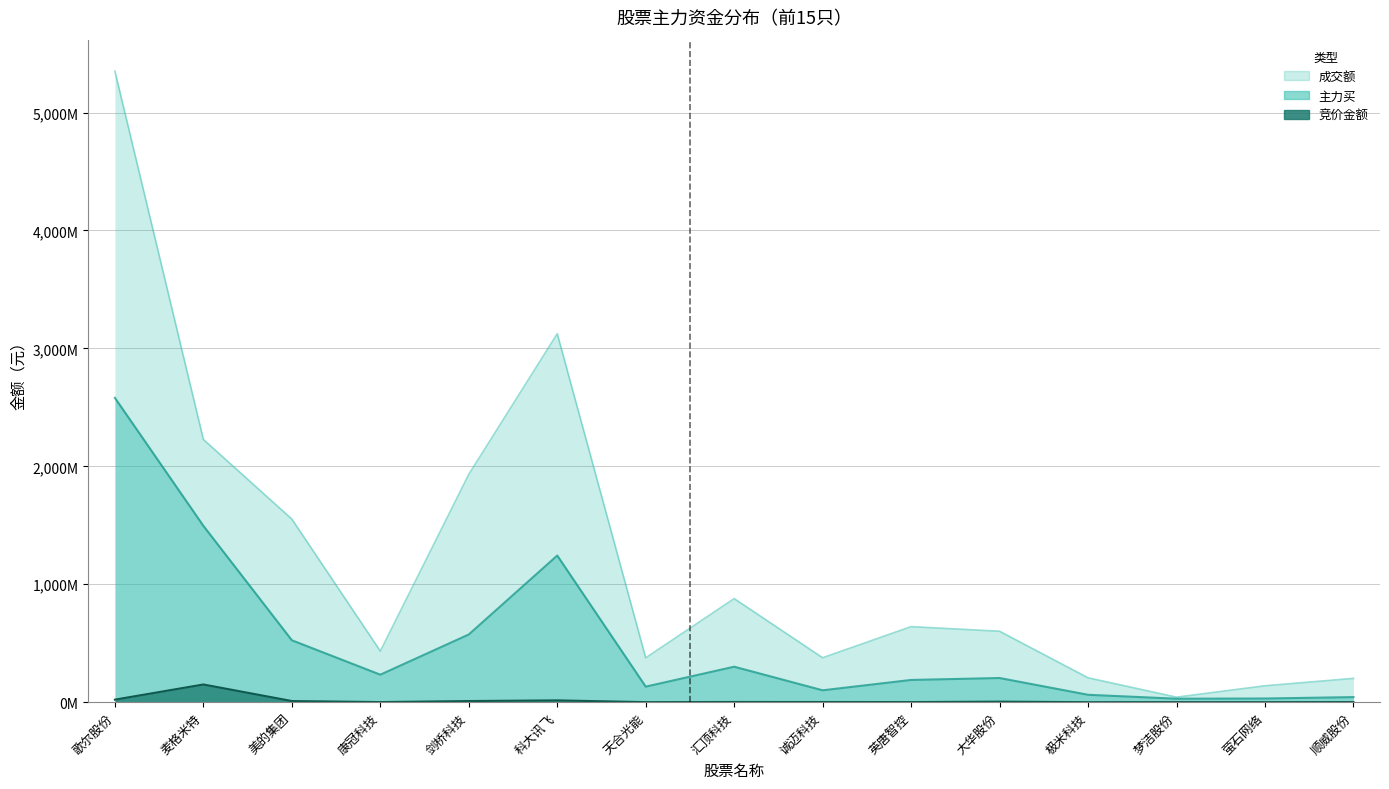

Which series has the largest total across all categories?

成交额